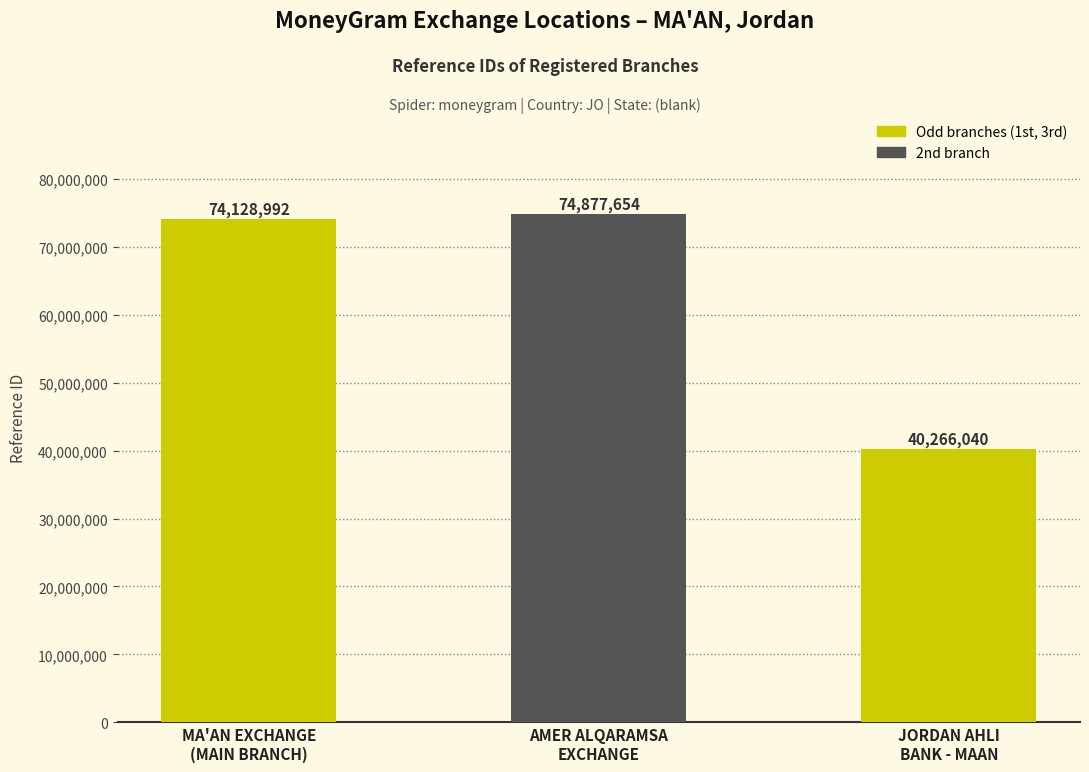

What is the average value?

63090895